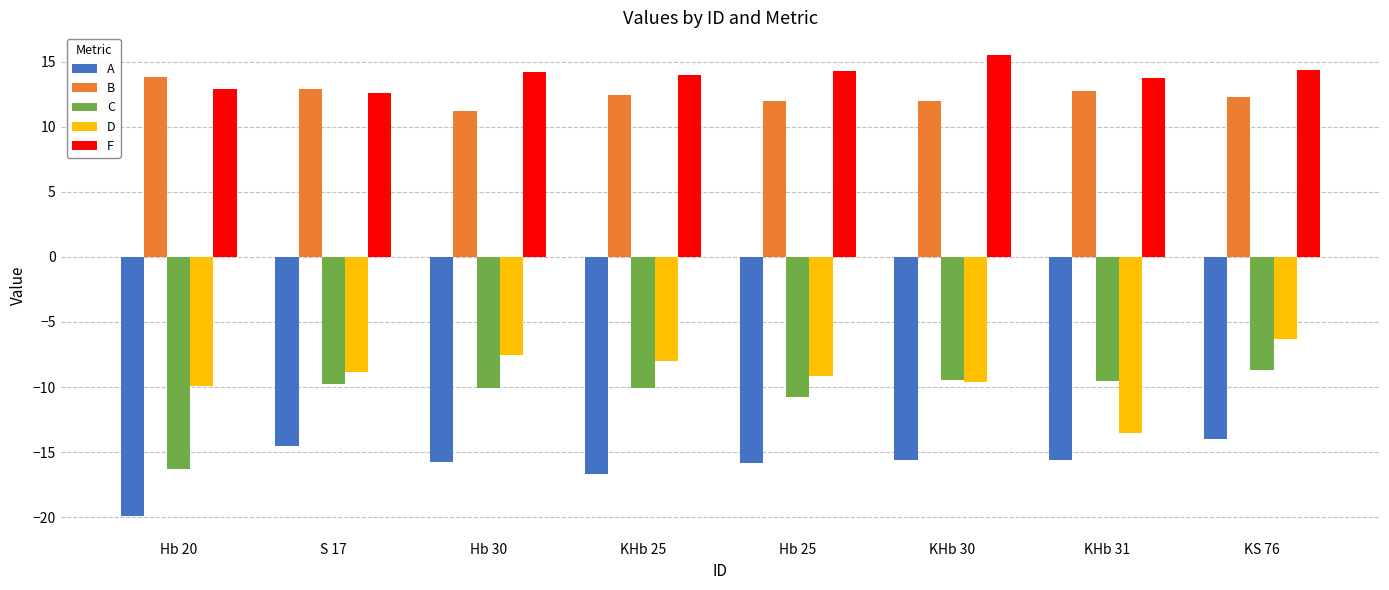

What position from the right is KS 76?

1